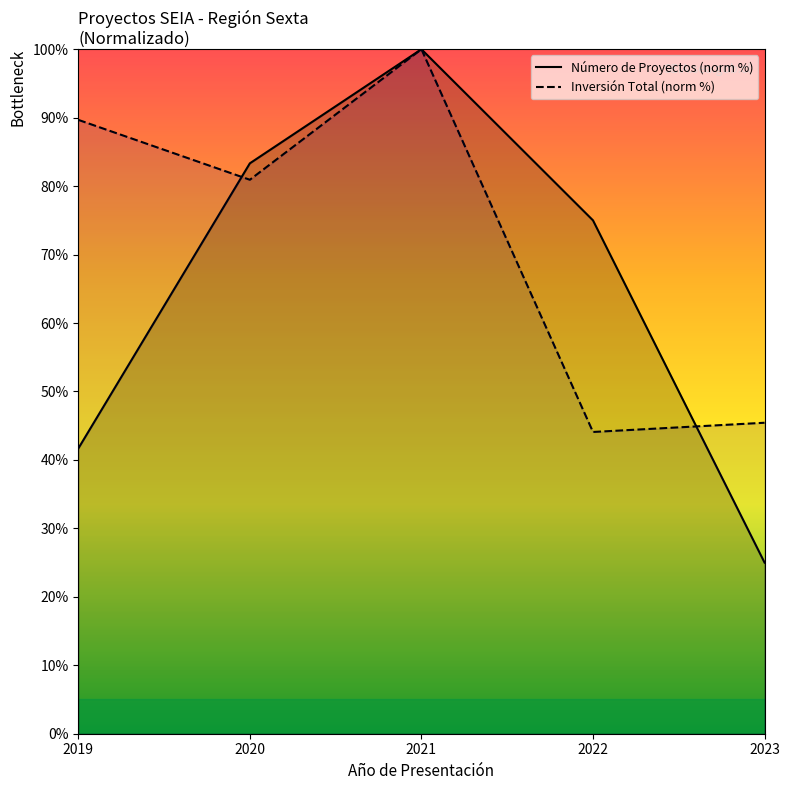

At 2022, list the series in order from smallest to largest.

Inversión Total (norm %), Número de Proyectos (norm %)